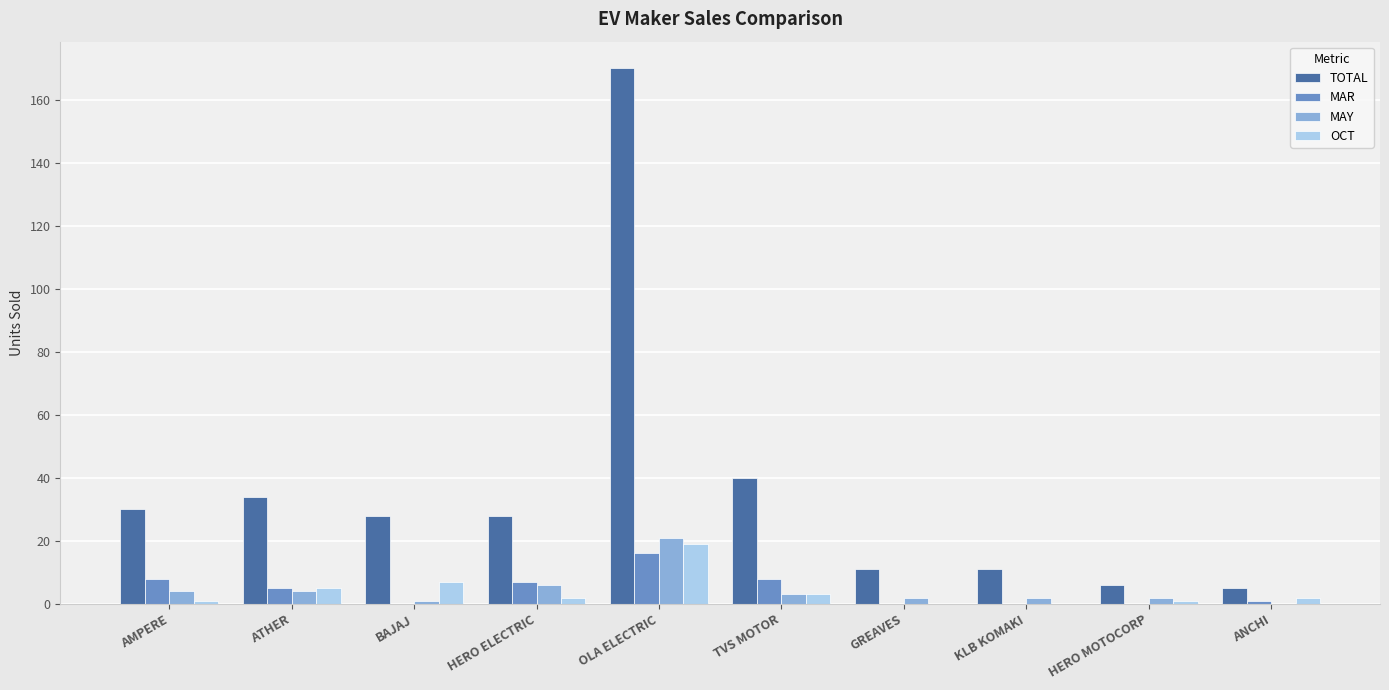

How many series are shown in this chart?

4